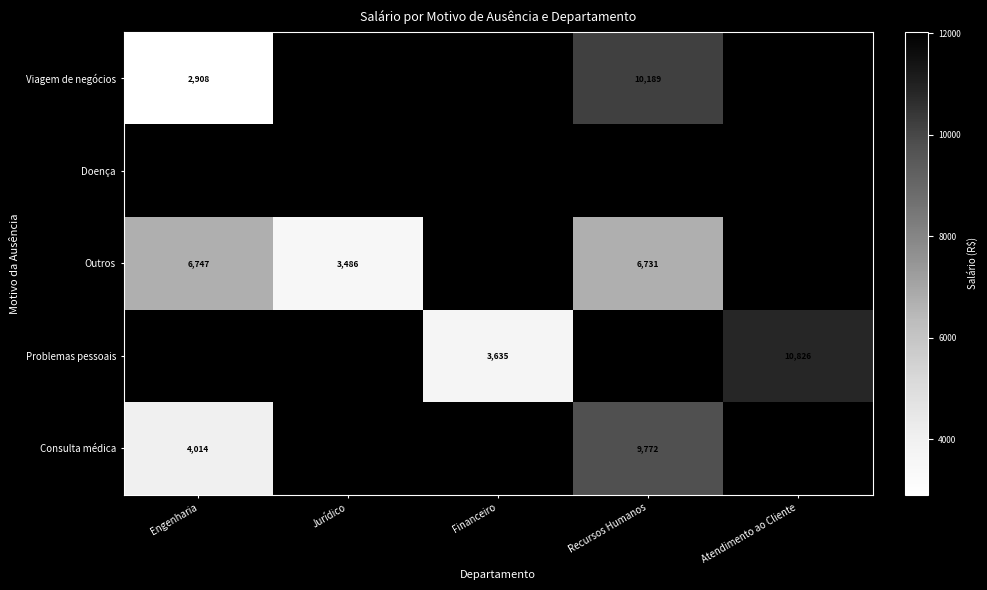

At how many categories does at least one series exceed 11329?

1